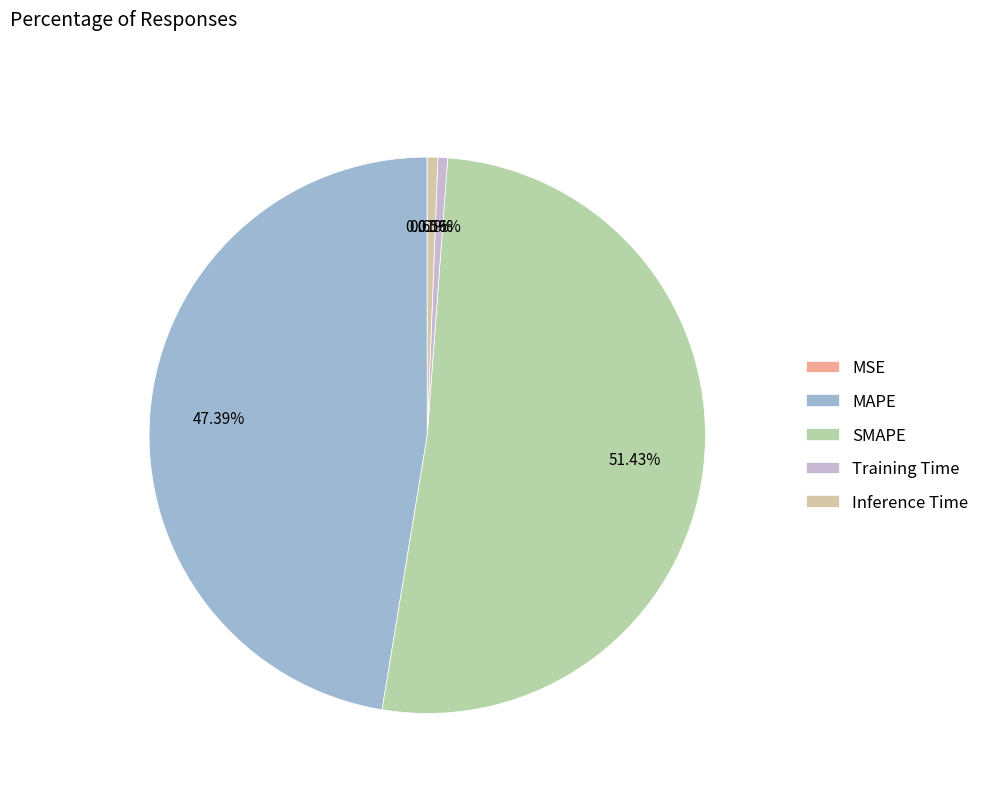

To the nearest percent, what is the average slice percentage?

20%